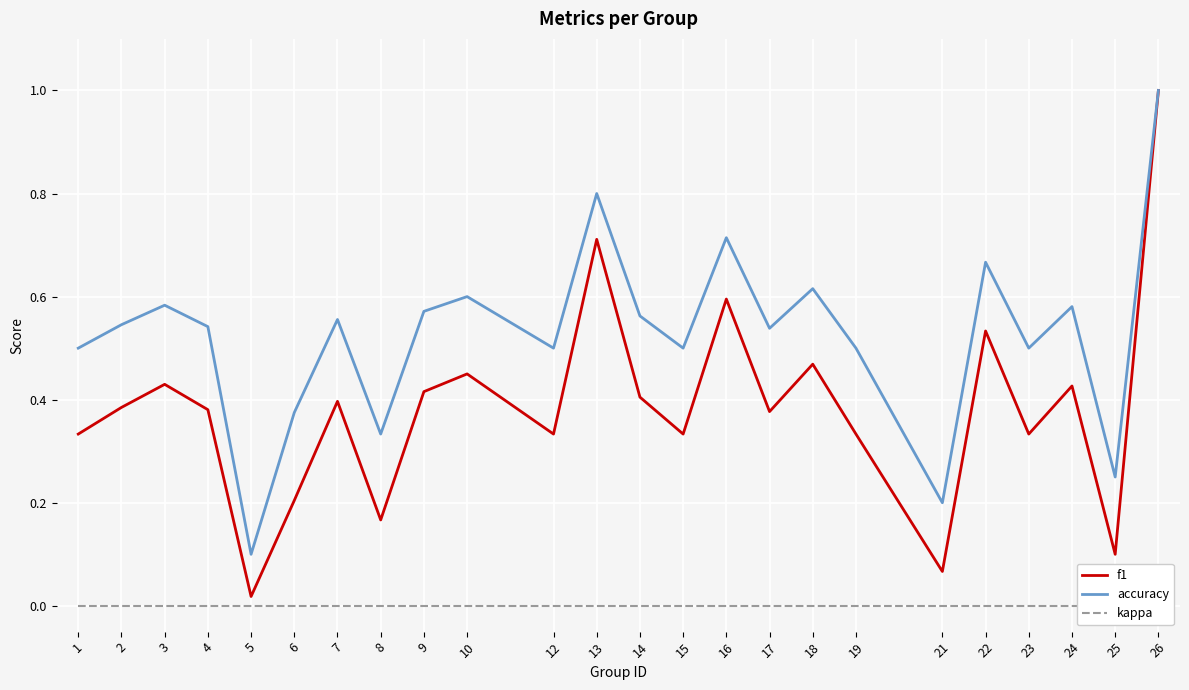

The accuracy series shows 0.5 at 23. True or false?

True